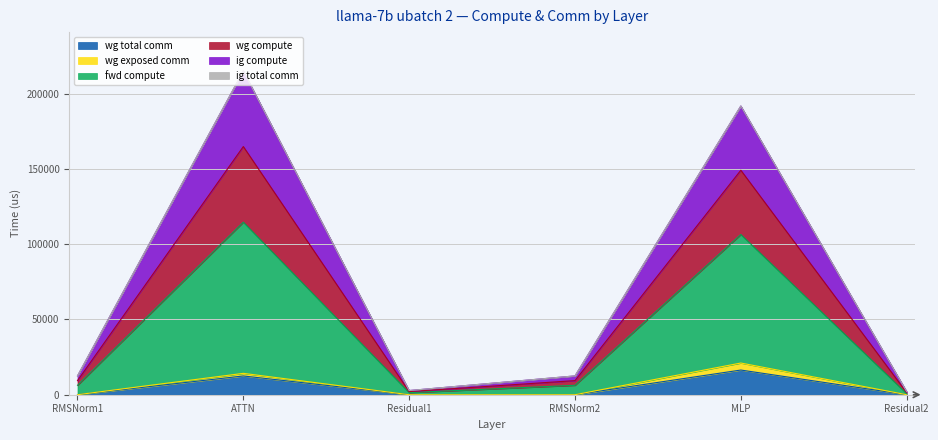

What is the difference between the maximum and second lowest values in the wg total comm series?

16404.2